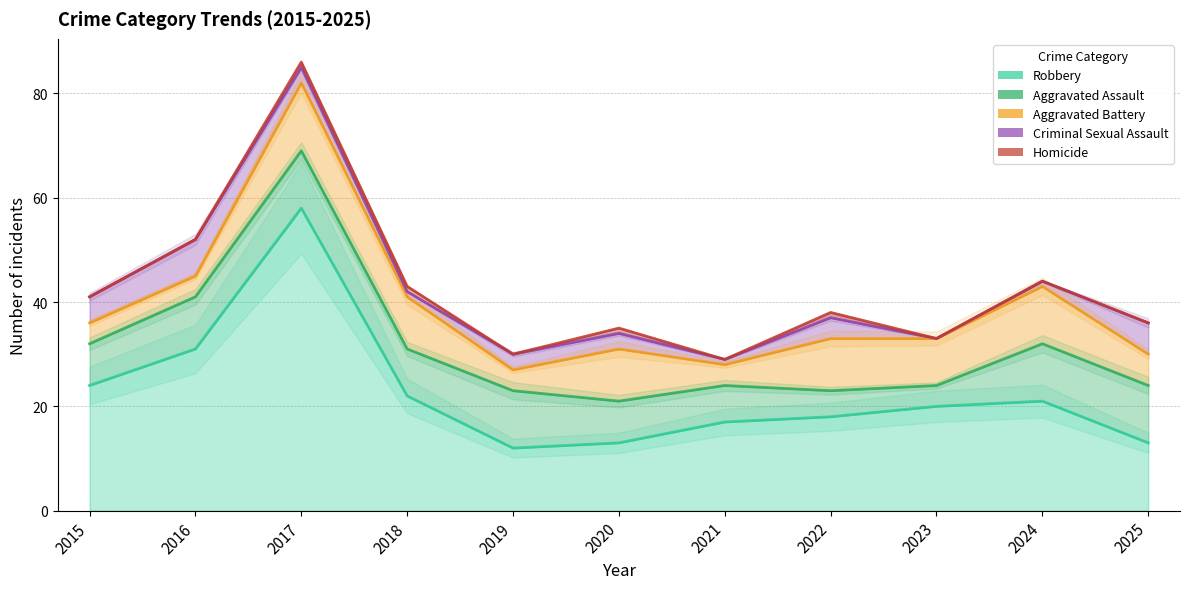

Which category has the highest value across all series?

2017